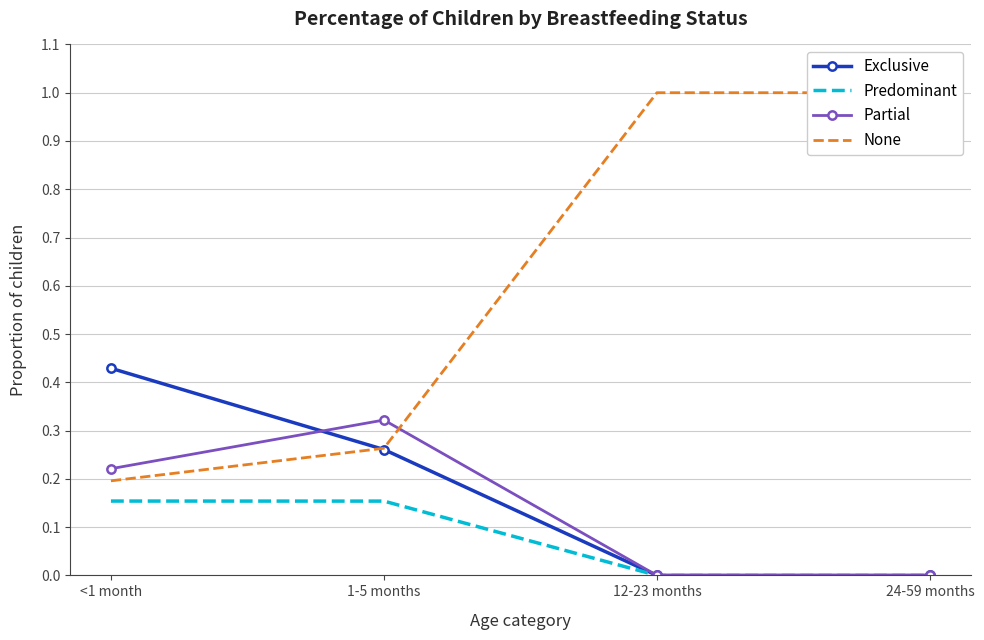

At how many categories does at least one series exceed 0?

4